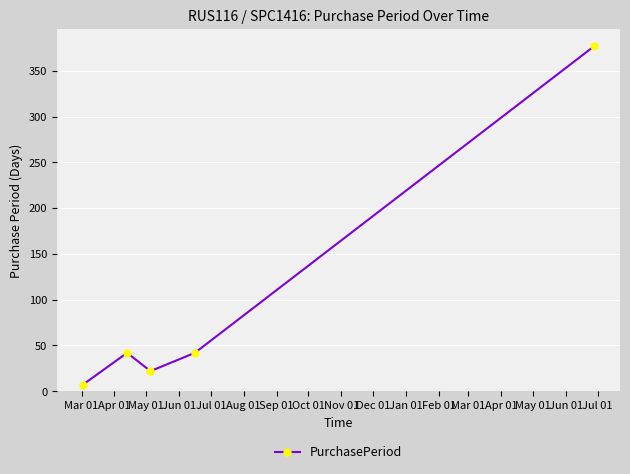

What is the value of the 2nd point from the left?

42